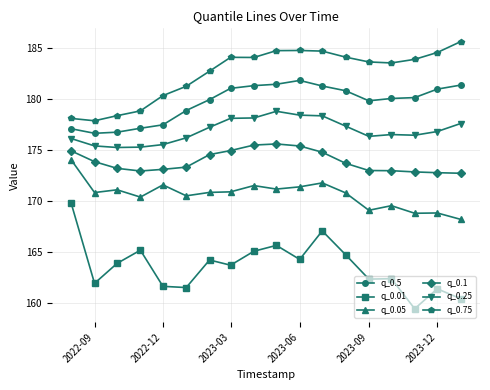

What is the value of the q_0.75 point at the 1st from the left?

178.1